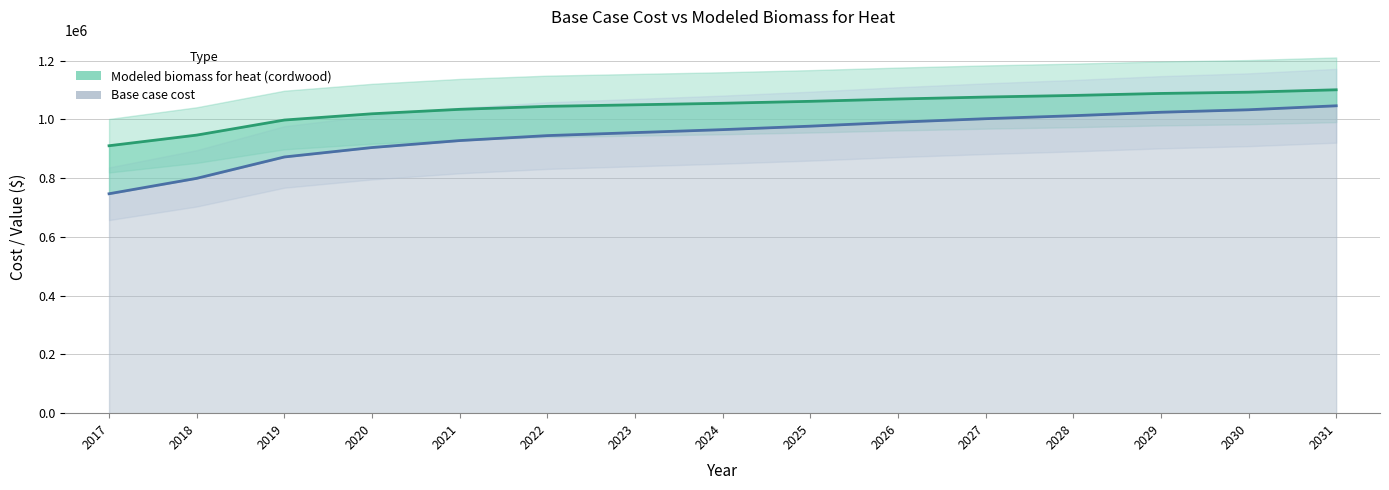

Which category has the highest value in the Modeled biomass for heat (cordwood) series?

2031